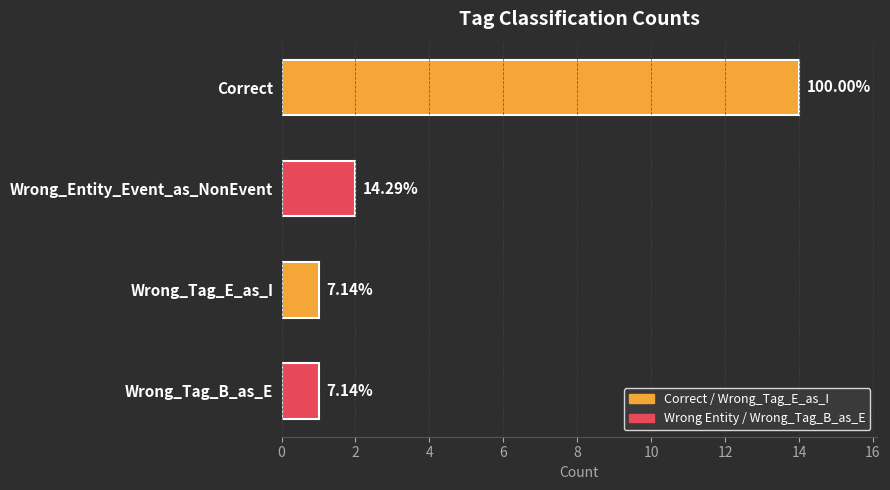

What is the sum of all values?

18